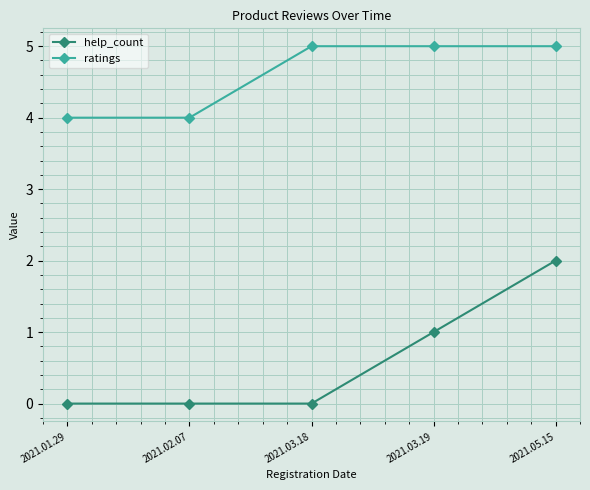

Between 2021.03.18 and 2021.05.15, which series saw the biggest shift?

help_count